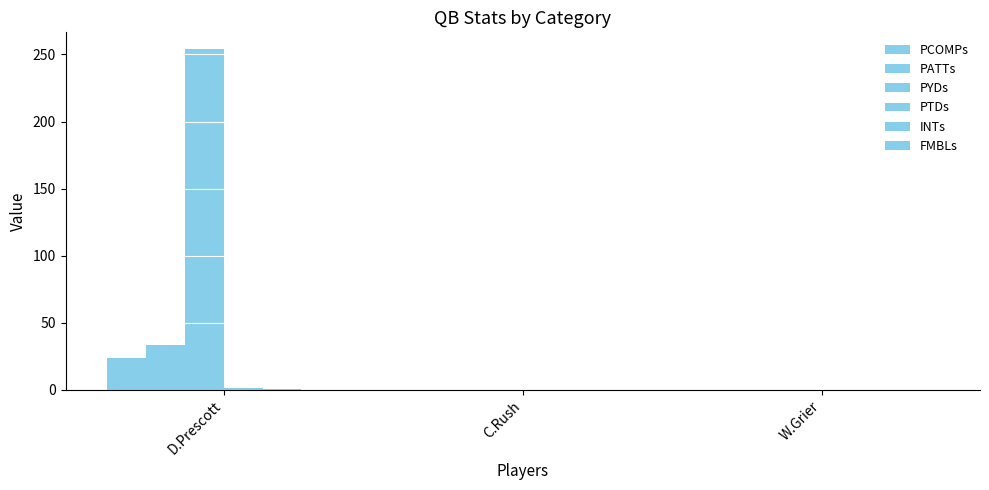

True or false: PYDs has a value of -122.6 at W.Grier.

False